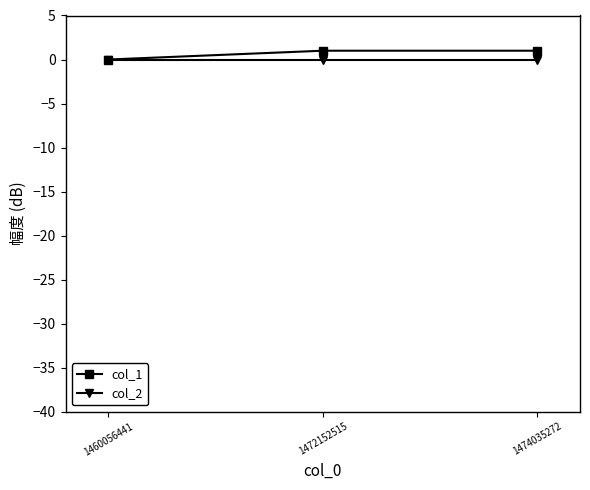

Which series changed the most between 1460056441 and 1474035272?

col_1